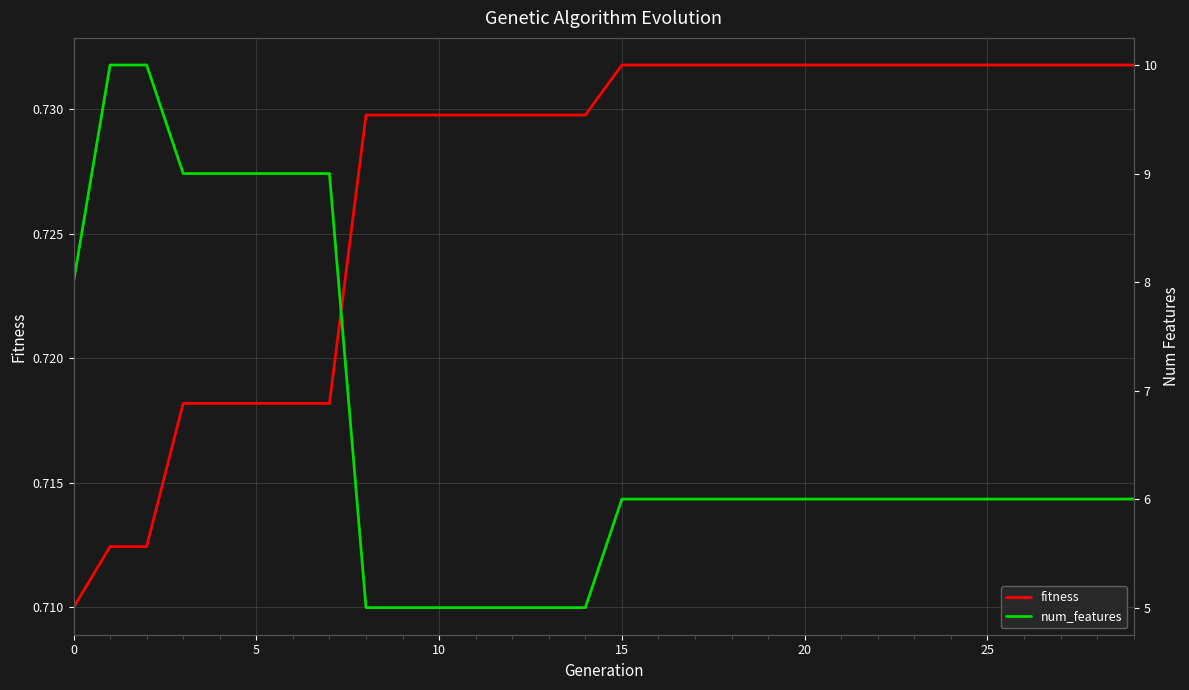

True or false: fitness has a value of 0.7 at 24.

True